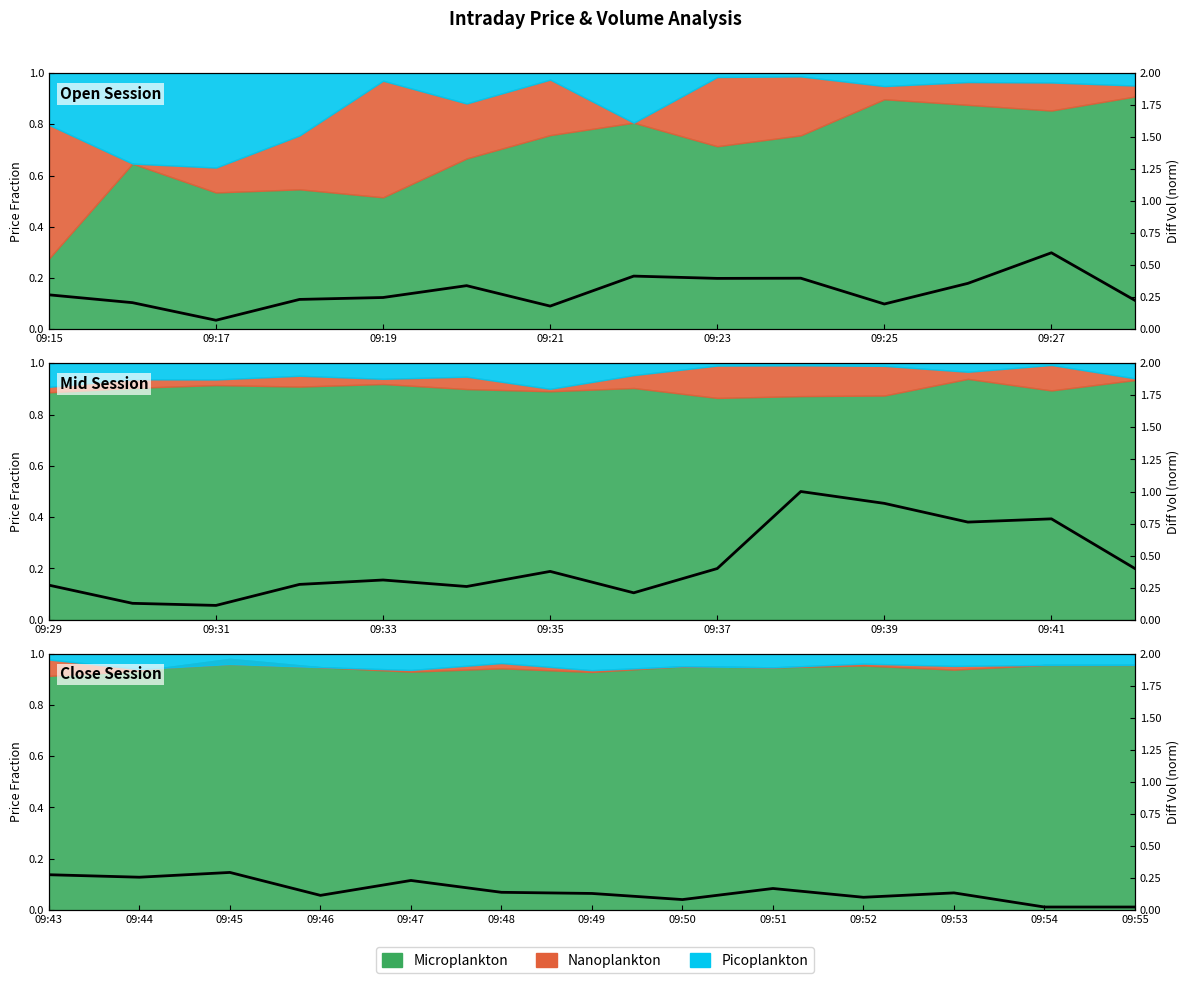

At which category does the data reach its first local valley?

09:44